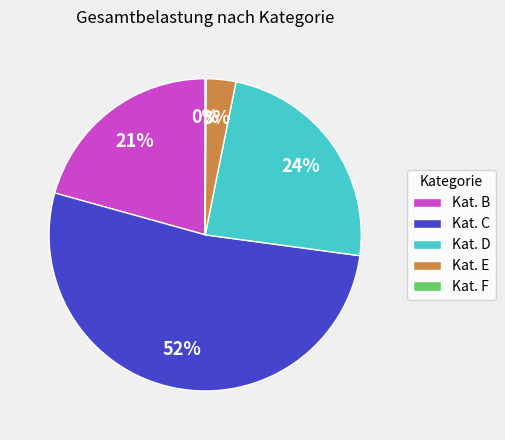

To the nearest percent, what percentage of the pie is Kat. E?

3%